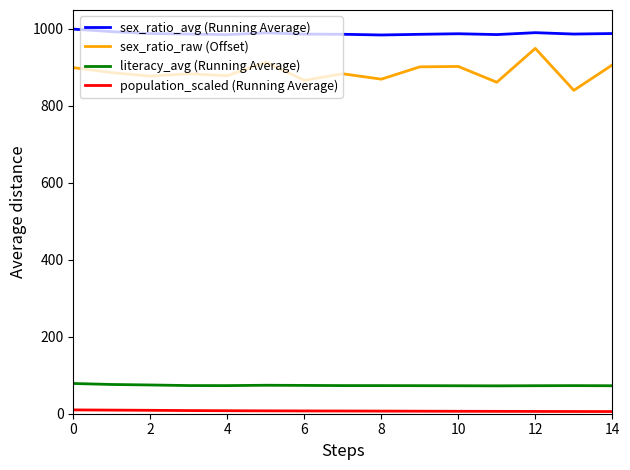

Which series has the widest spread of values?

sex_ratio_raw (Offset)